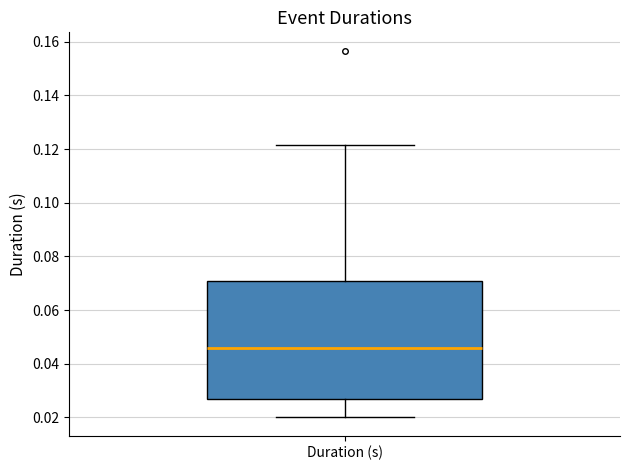

Read this box plot against the y-axis: the position of the median line, the range covered by the box, and the ends of both whiskers. The values are not printed on the chart, so give them approximately, as read against the axis.

median 0.046, box 0.026 to 0.070, whiskers 0.020 to 0.122